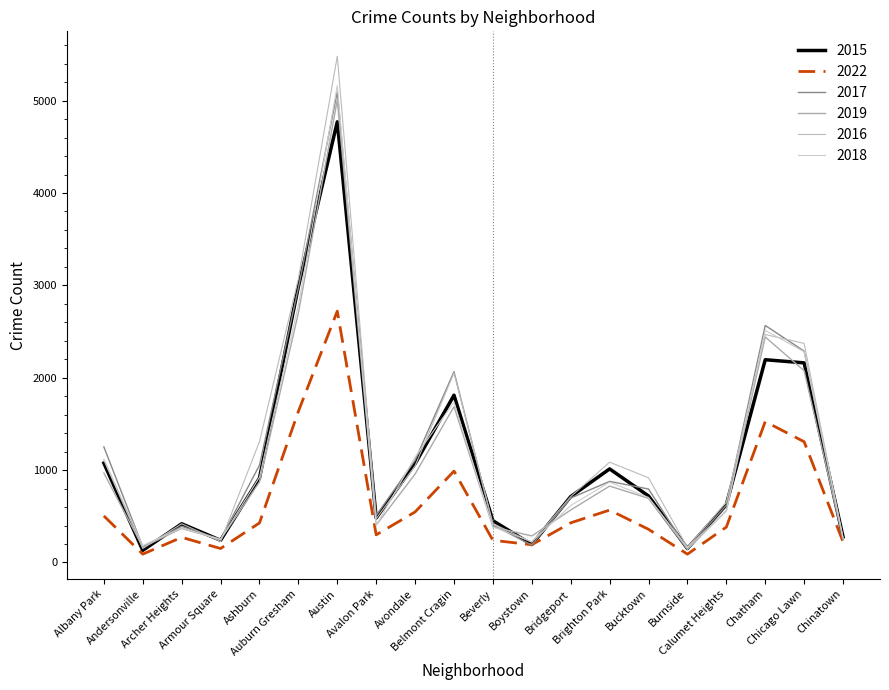

Does the chart have visible grid lines?

No